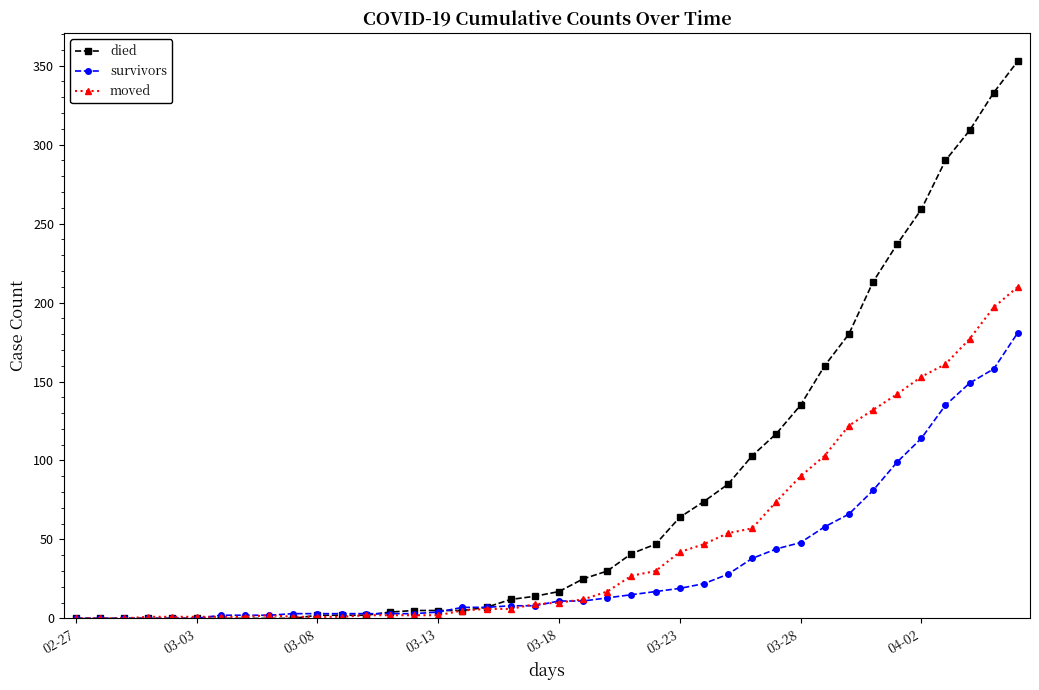

List the series in order of their overall mean, lowest first.

survivors, moved, died